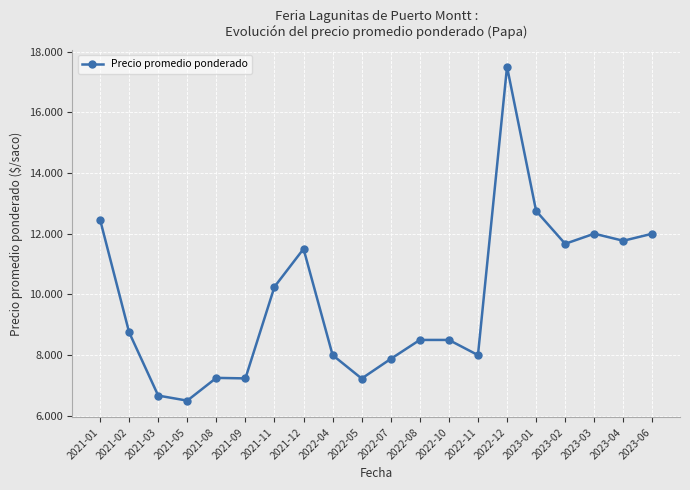

How many data points are less than 8750?

10